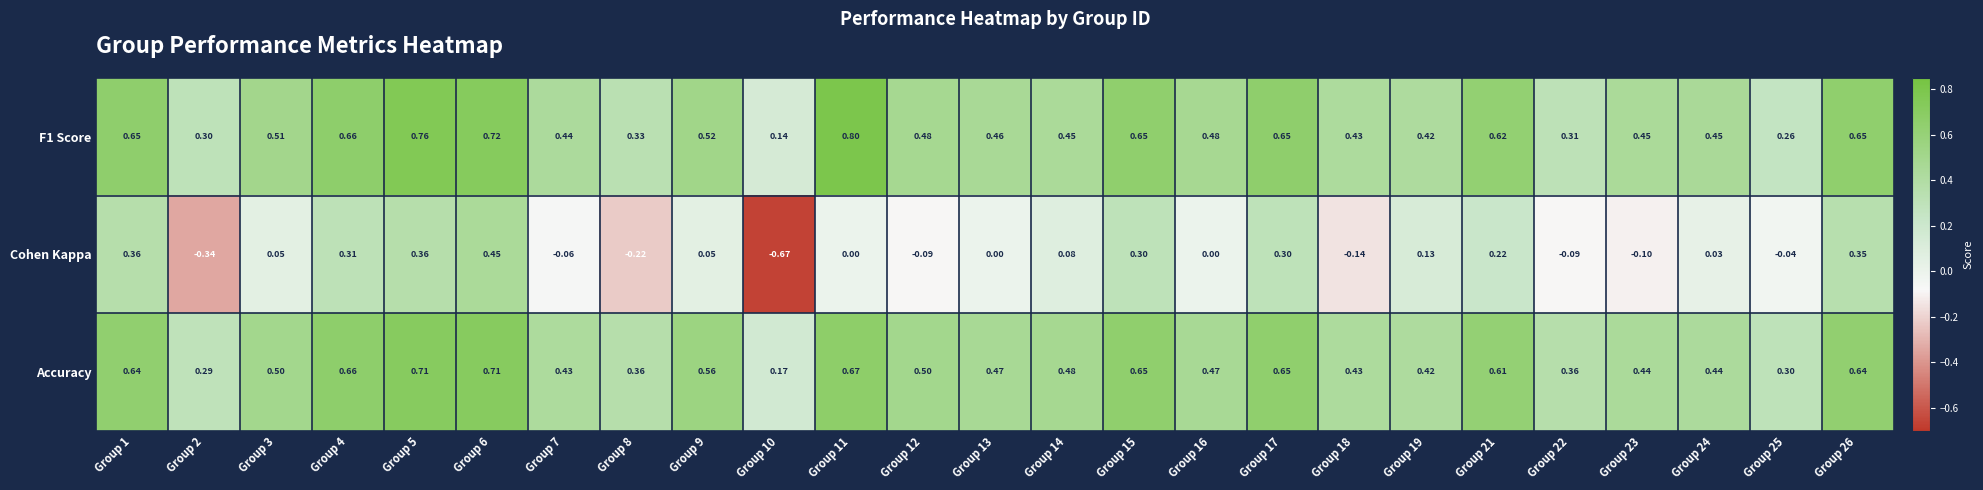

At which category is the sum across all series the highest?

Group 6